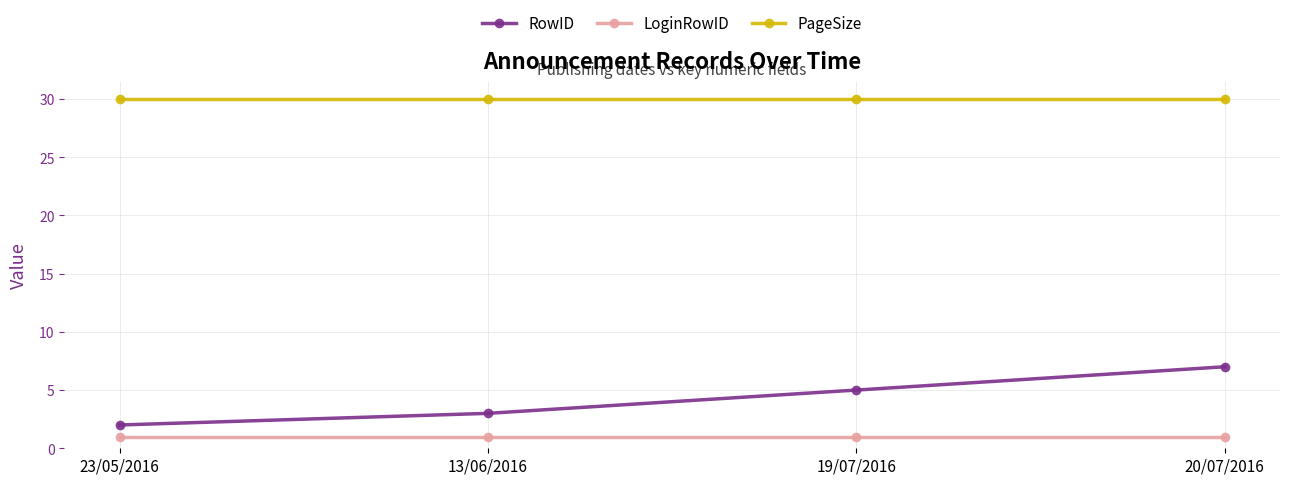

Reading left to right, list all the values displayed in this chart.

RowID: 23/05/2016=2	13/06/2016=3	19/07/2016=5	20/07/2016=7
LoginRowID: 23/05/2016=1	13/06/2016=1	19/07/2016=1	20/07/2016=1
PageSize: 23/05/2016=30	13/06/2016=30	19/07/2016=30	20/07/2016=30